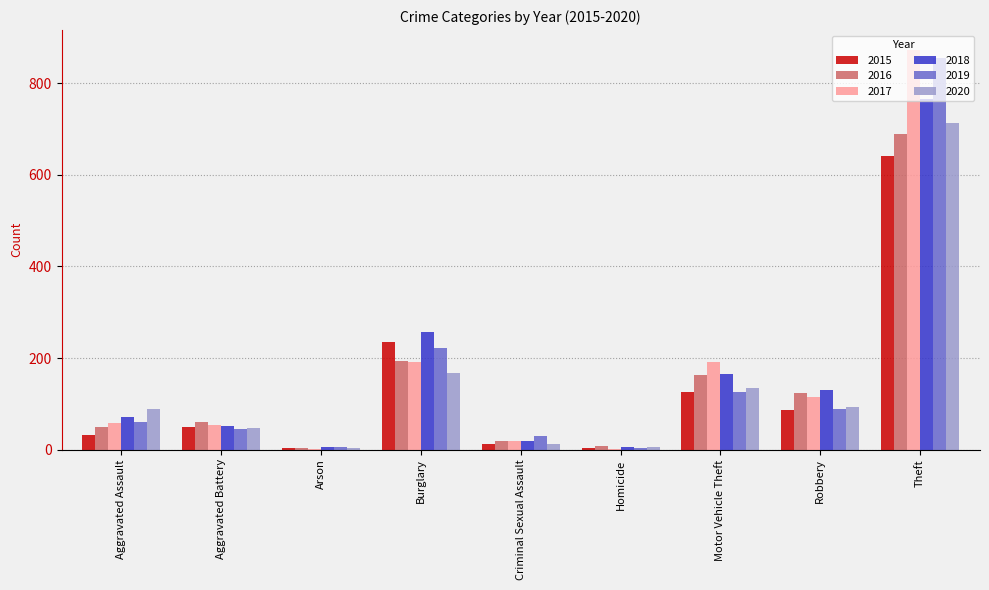

At which label is 2015 closest to 322?

Burglary